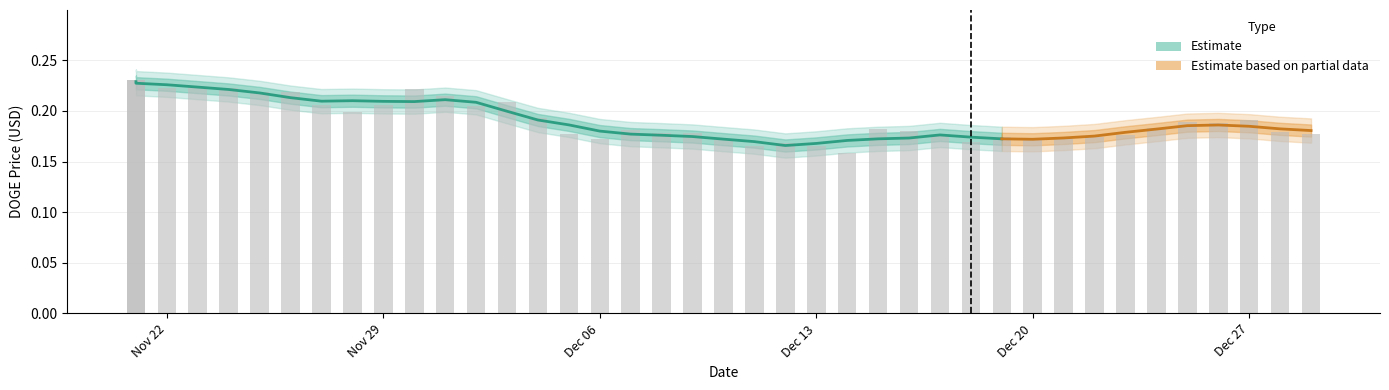

Reading left to right, list all the values displayed in this chart.

0.2	0.2	0.2	0.2	0.2	0.2	0.2	0.2	0.2	0.2	0.2	0.2	0.2	0.2	0.2	0.2	0.2	0.2	0.2	0.2	0.2	0.2	0.2	0.2	0.2	0.2	0.2	0.2	0.2	0.2	0.2	0.2	0.2	0.2	0.2	0.2	0.2	0.2	0.2	0.2